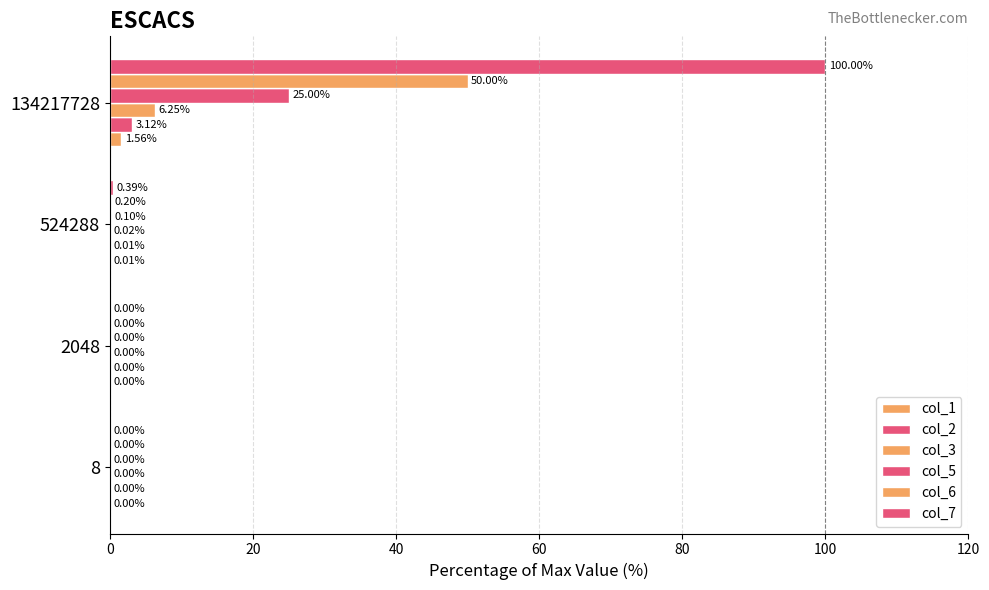

Which series has the widest spread of values?

col_7